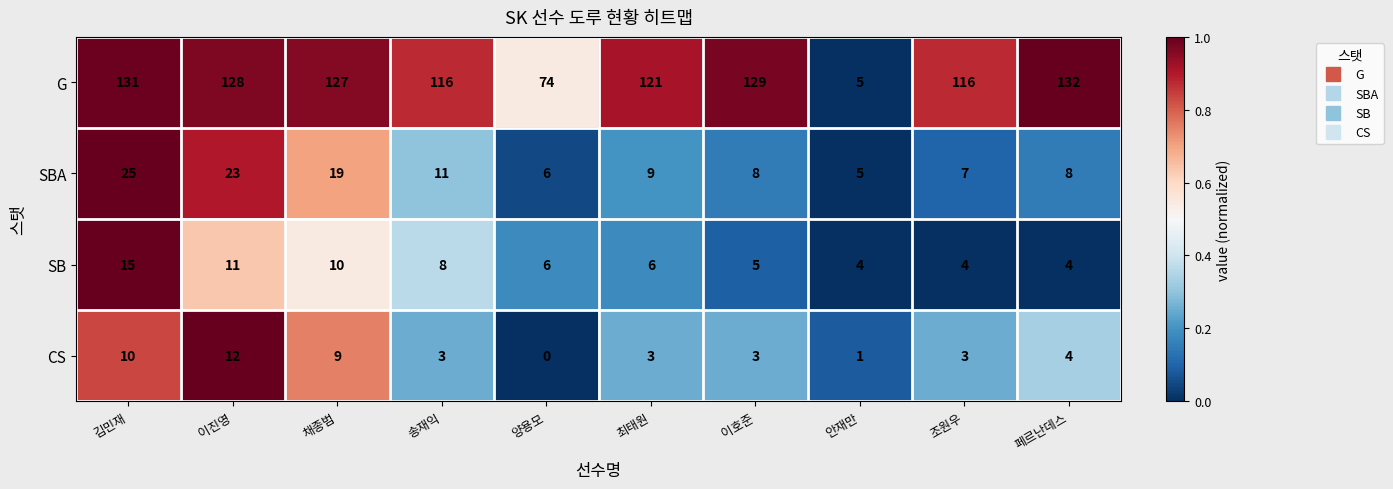

At which category does the chart reach its peak across all series?

페르난데스